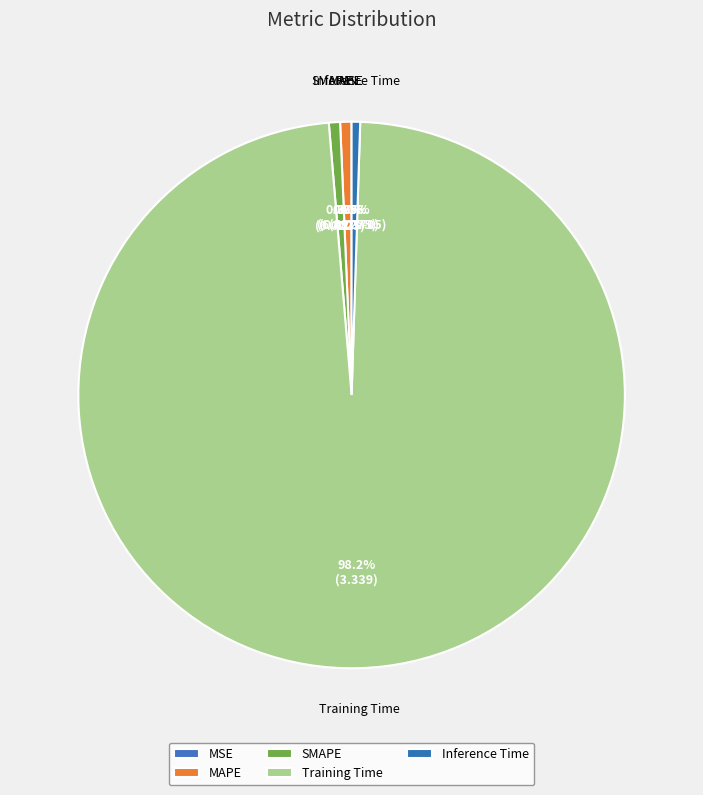

To the nearest percent, what is the combined percentage of SMAPE and Inference Time?

1%